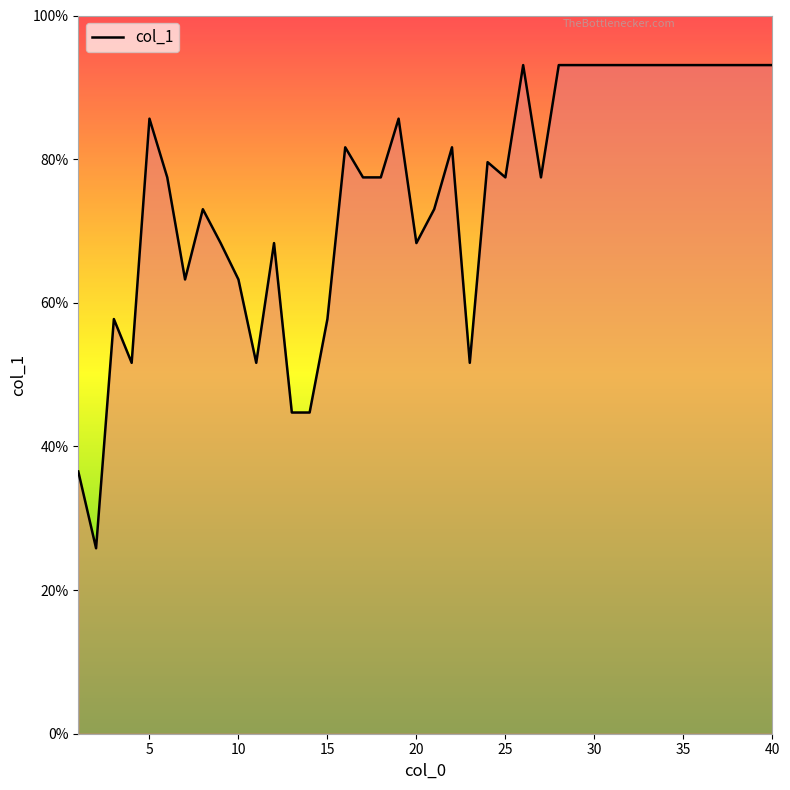

What is the greatest value displayed?

93.1